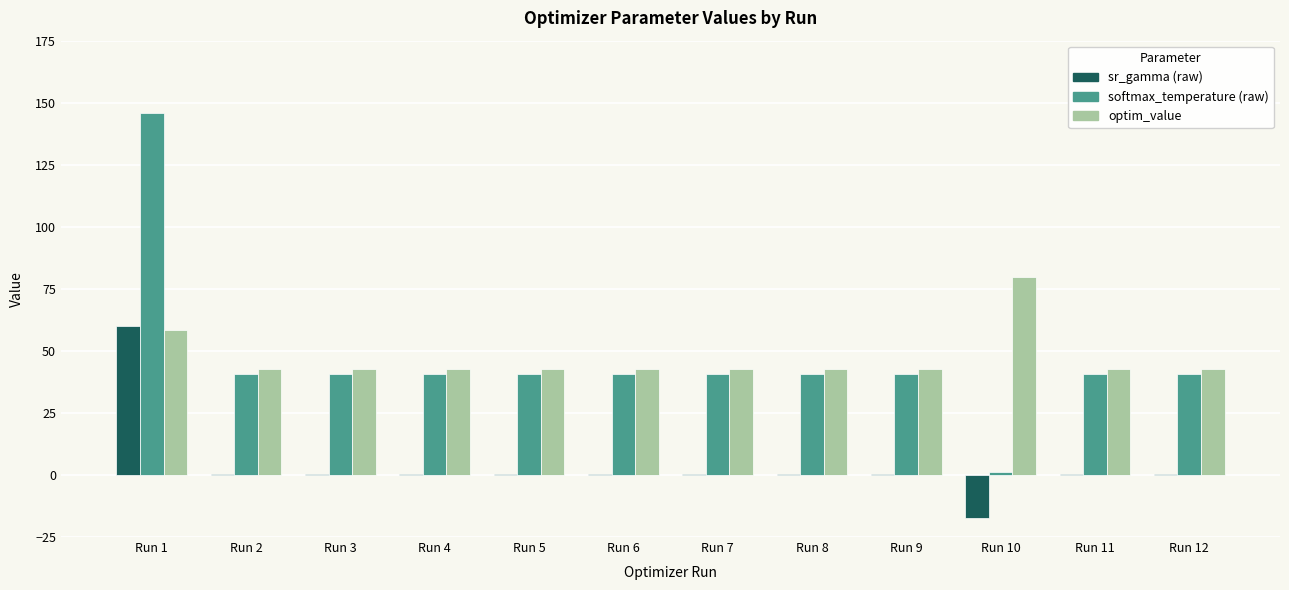

What is the highest value of the sr_gamma (raw) series?

60.0